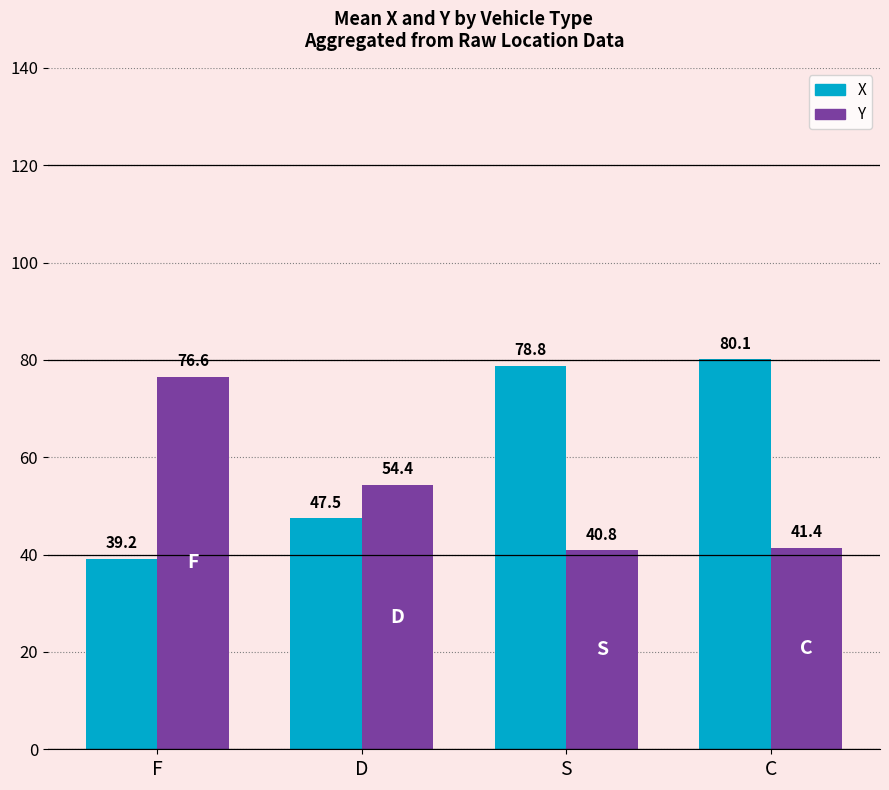

The X series shows 80.1 at C. True or false?

True